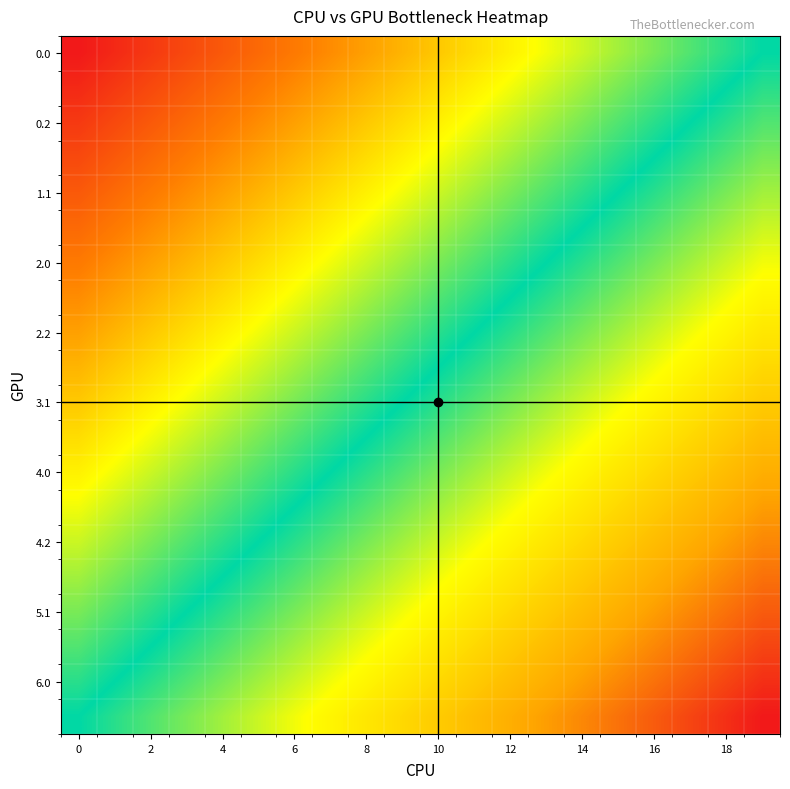

Which category has the lowest value across all series?

19